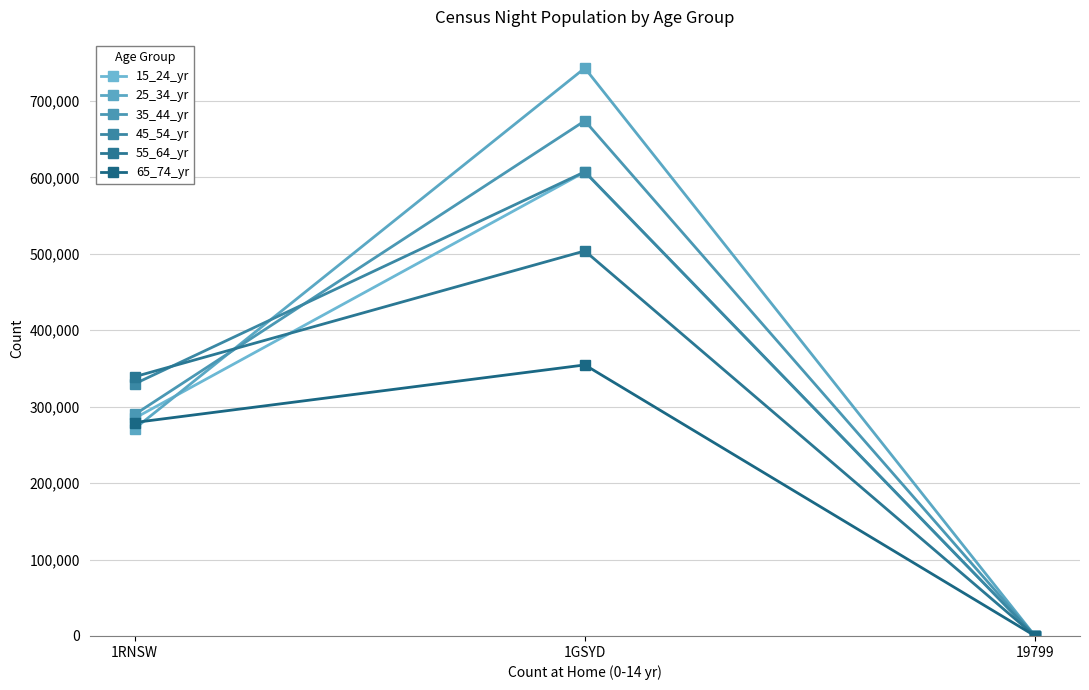

The value of 55_64_yr at 1RNSW is 163767. True or false?

False